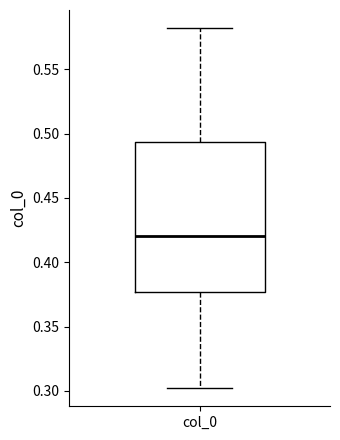

Transcribe this box plot: give where the median line is, the range the box spans, and where the two whiskers end, as read against the y-axis. The values are not printed on the chart, so give them approximately, as read against the axis.

median 0.420, box 0.375 to 0.495, whiskers 0.300 to 0.580